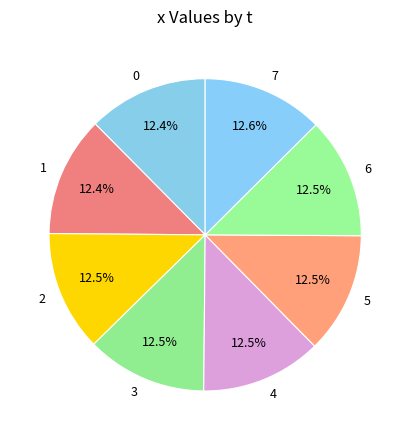

Is there any slice that represents more than half of the pie?

No